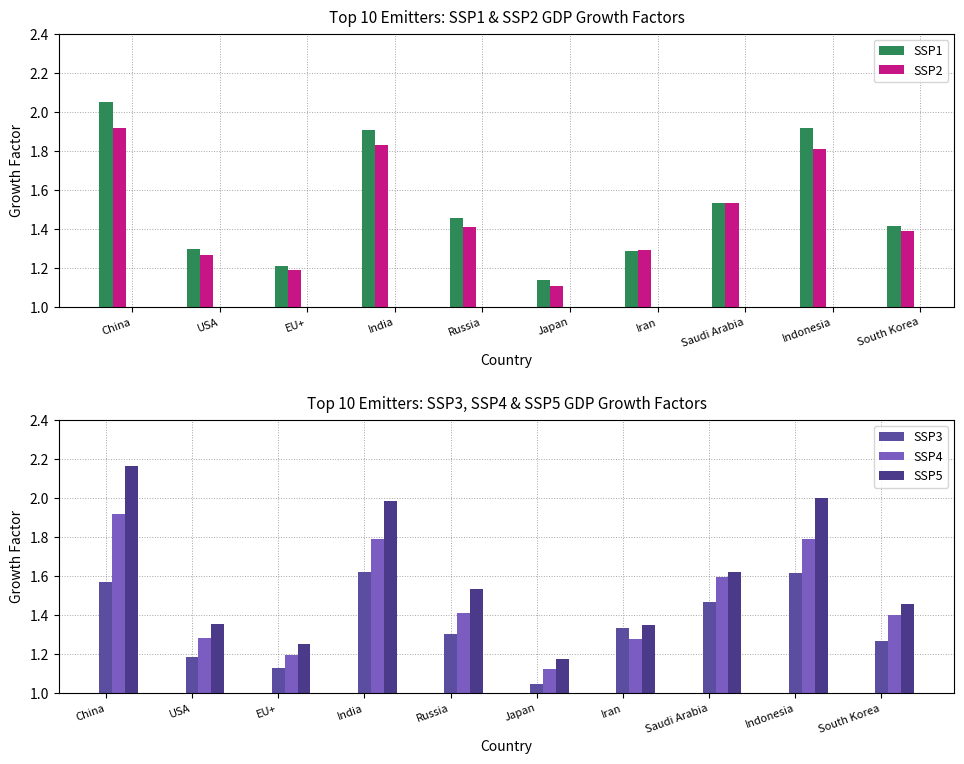

The value of SSP2 at Indonesia is 1.8. True or false?

True